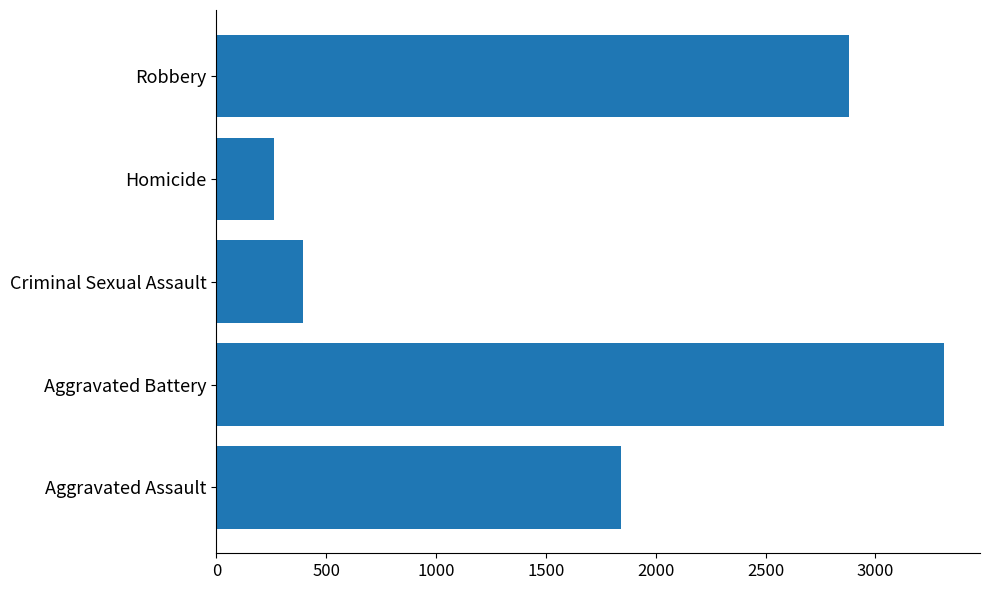

What is the sum of all values?

8693